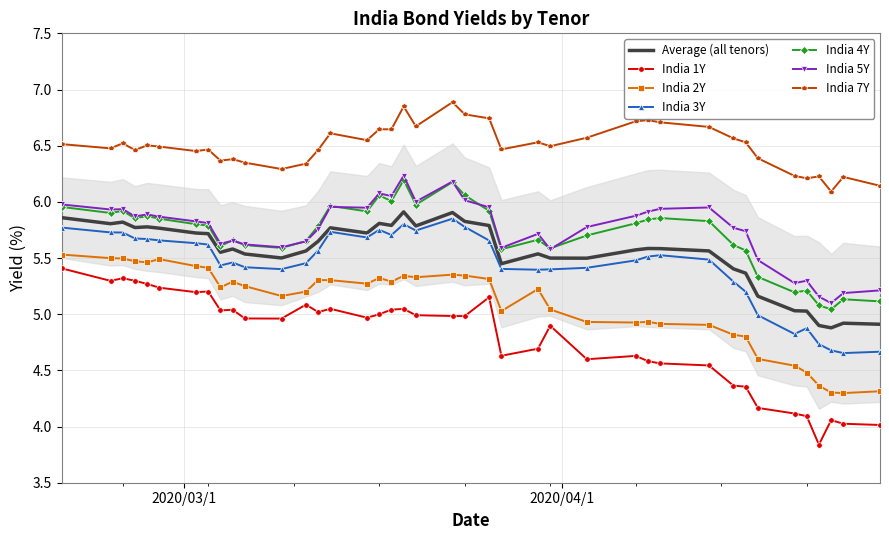

How many data points in India 3Y are above 5?

33